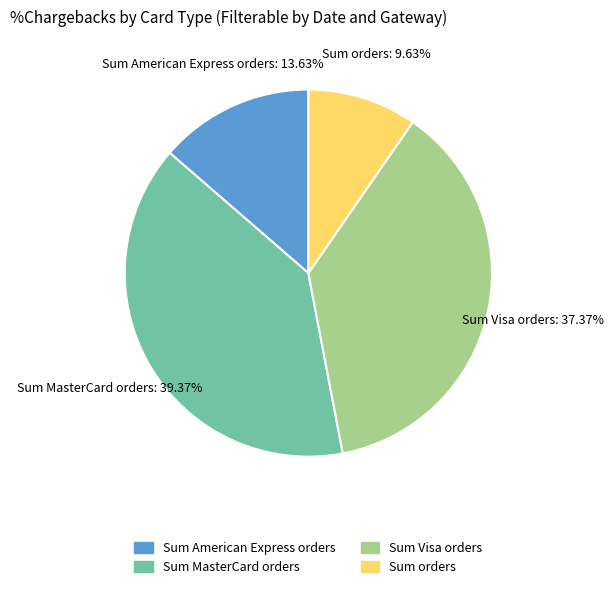

Is there a majority slice in this chart?

No